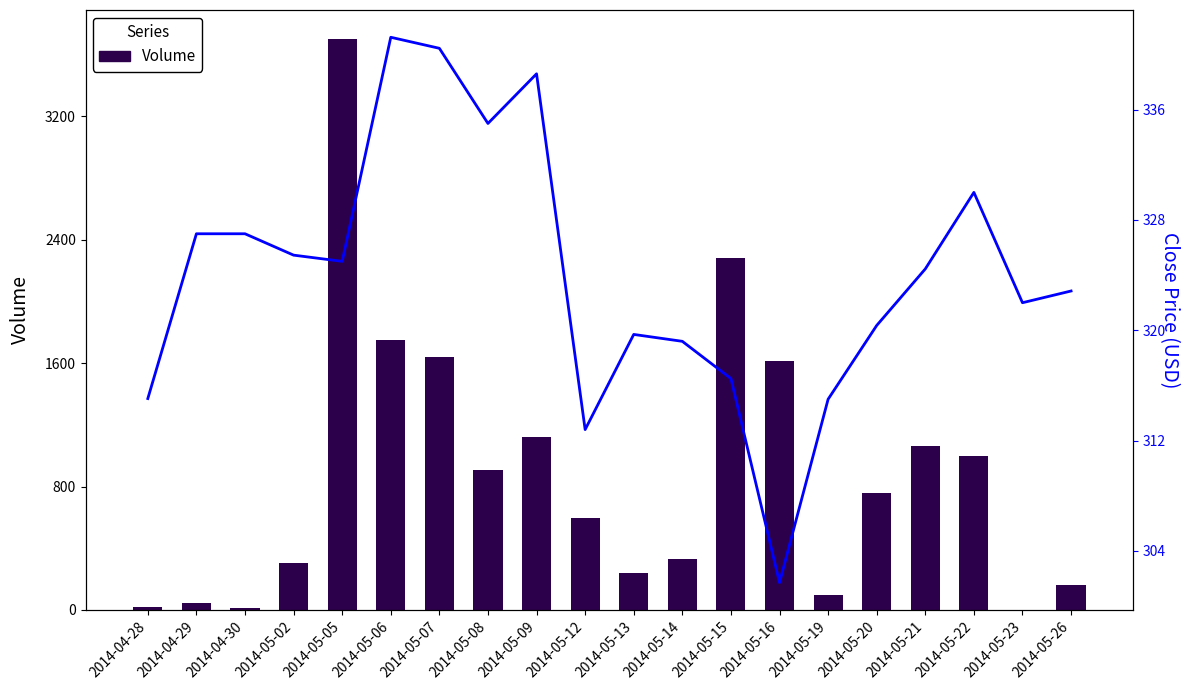

Is it true that Close Price equals 500.7 at 2014-04-29?

False